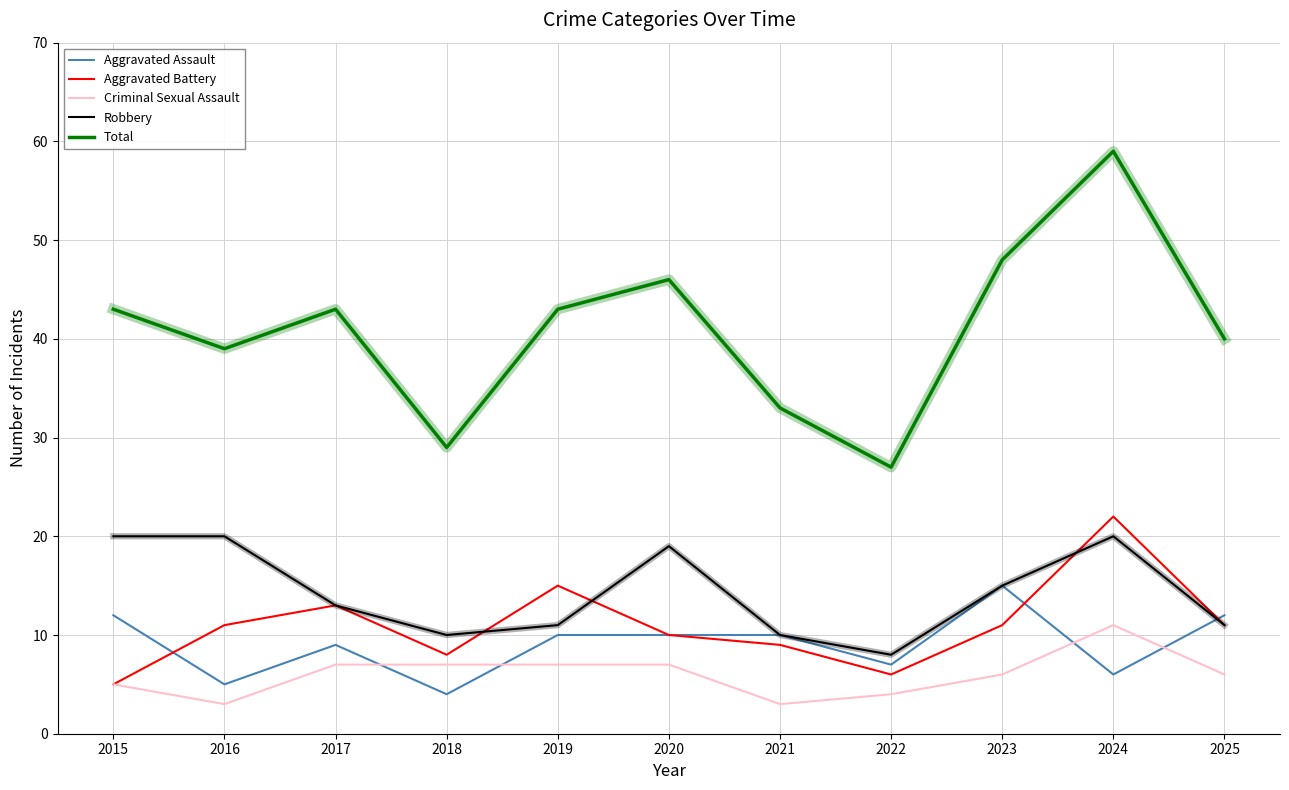

In Aggravated Assault, how many points are lower than both neighbors (excluding endpoints)?

4